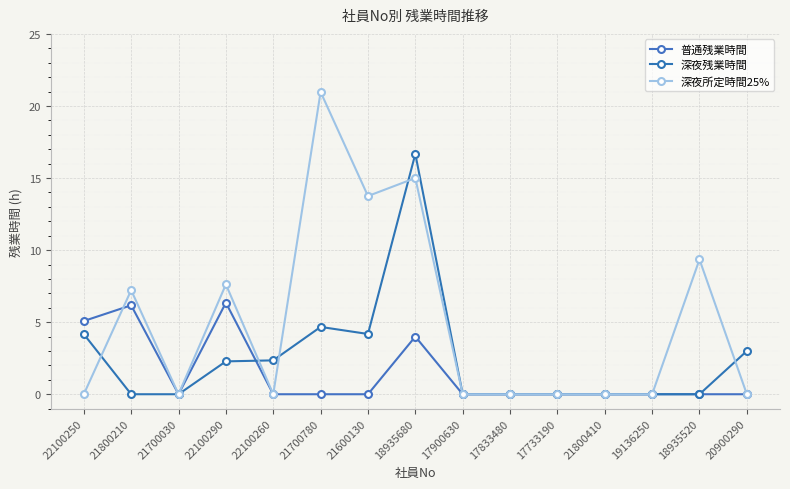

Between 21700780 and 22100260, which is larger?

21700780